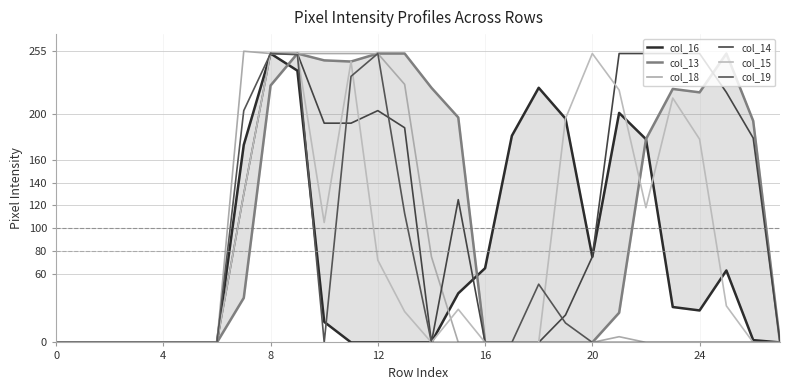

What is the sum of all col_13 values?

3028